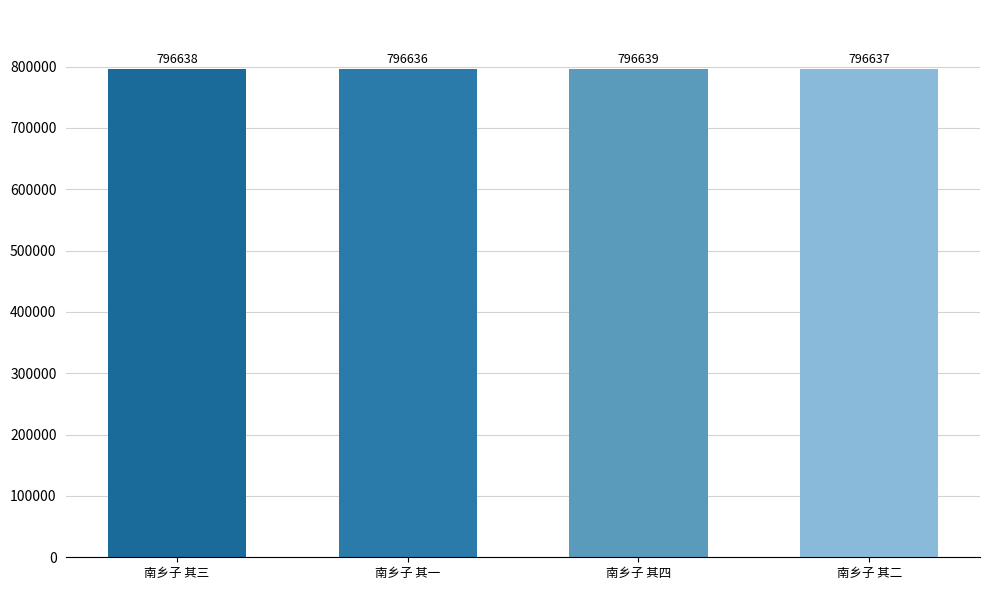

The chart shows a value of 1187088 at 南乡子 其三. True or false?

False